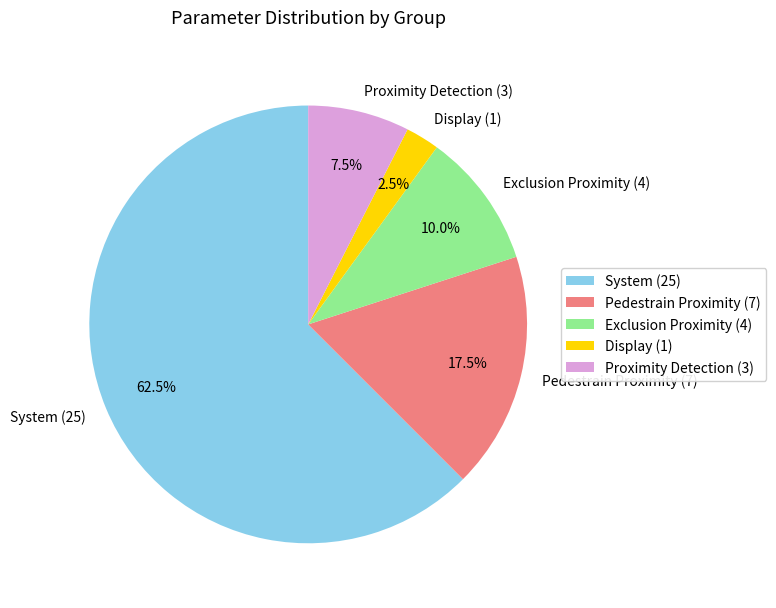

Is Pedestrain Proximity (7) the majority of the pie?

No